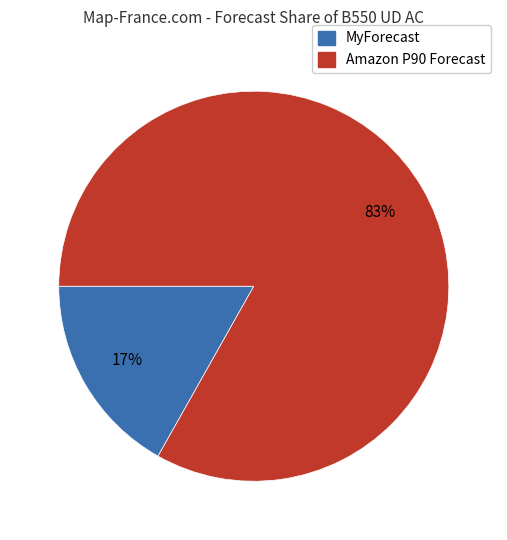

What percentage is the Amazon P90 Forecast slice, to the nearest percent?

83%